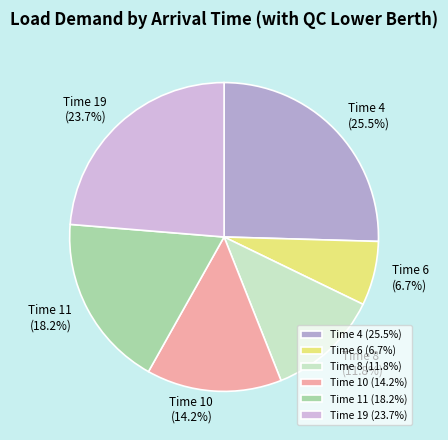

Between Time 8 and Time 6, which is larger?

Time 8